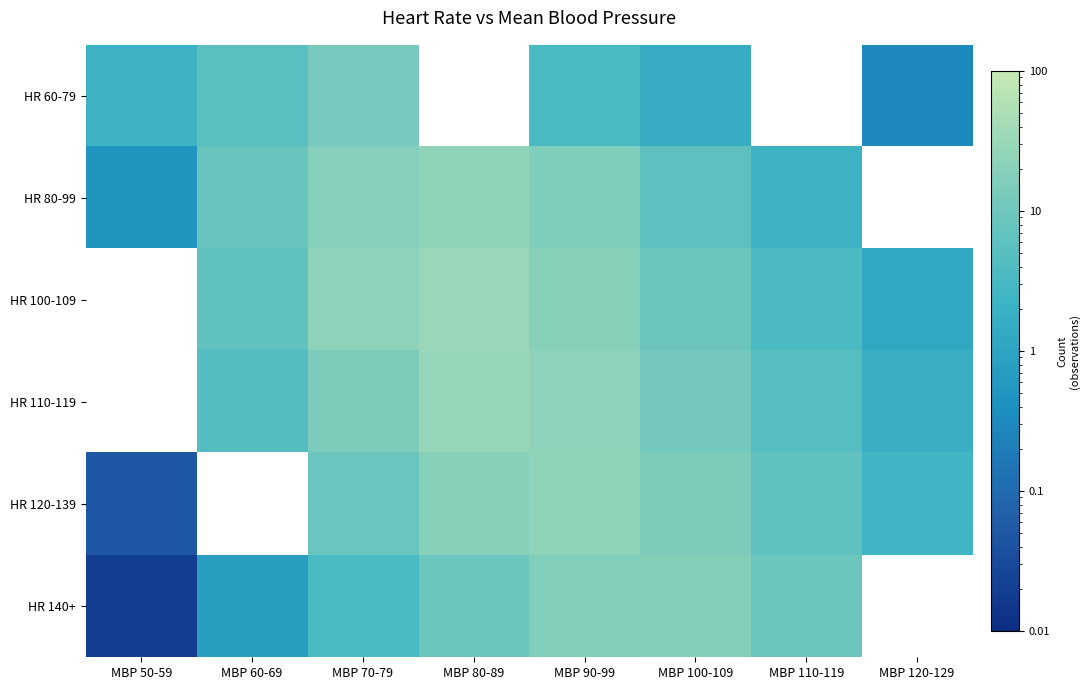

How many positive values does the HR 80-99 series have?

7